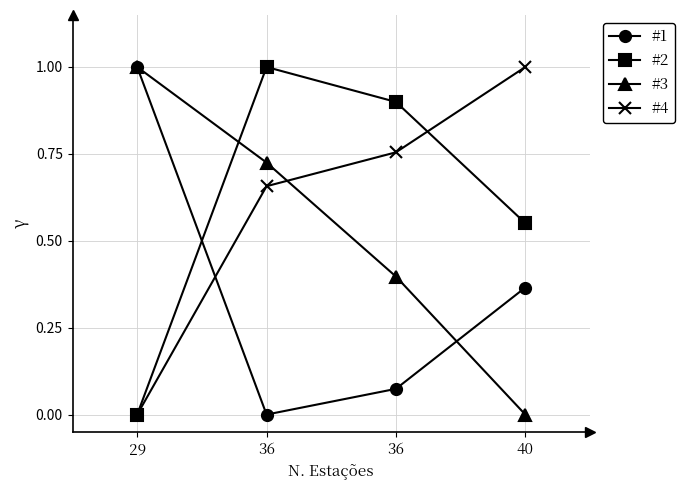

At which label does #3 reach its minimum?

40